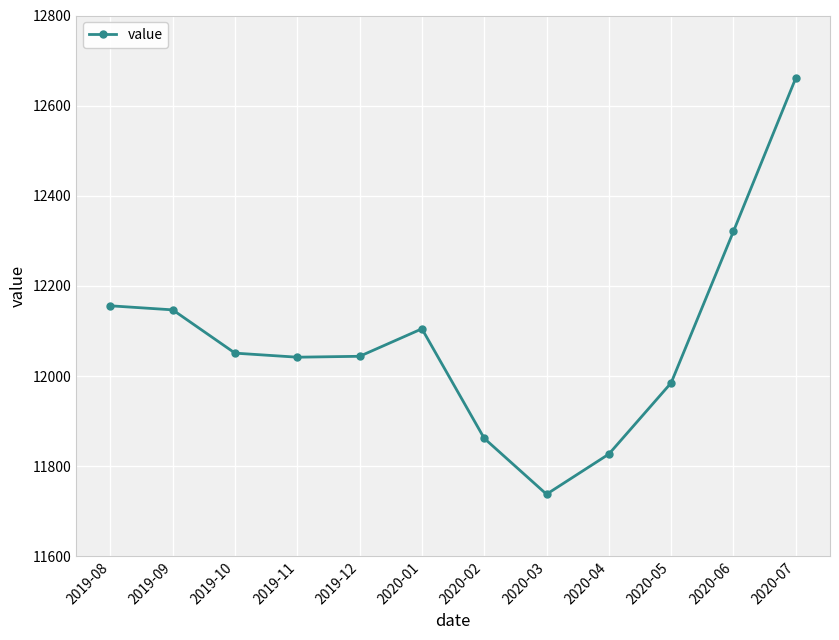

What is the average value?

12078